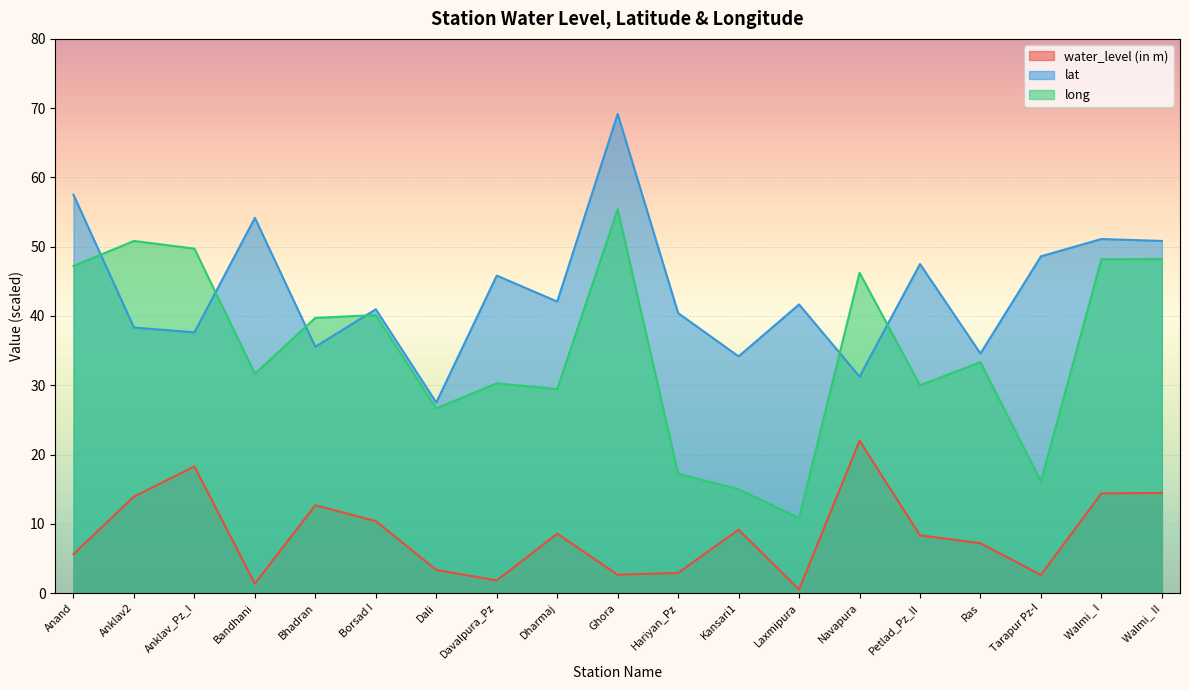

True or false: water_level (in m) has a value of 7.2 at Ras.

True